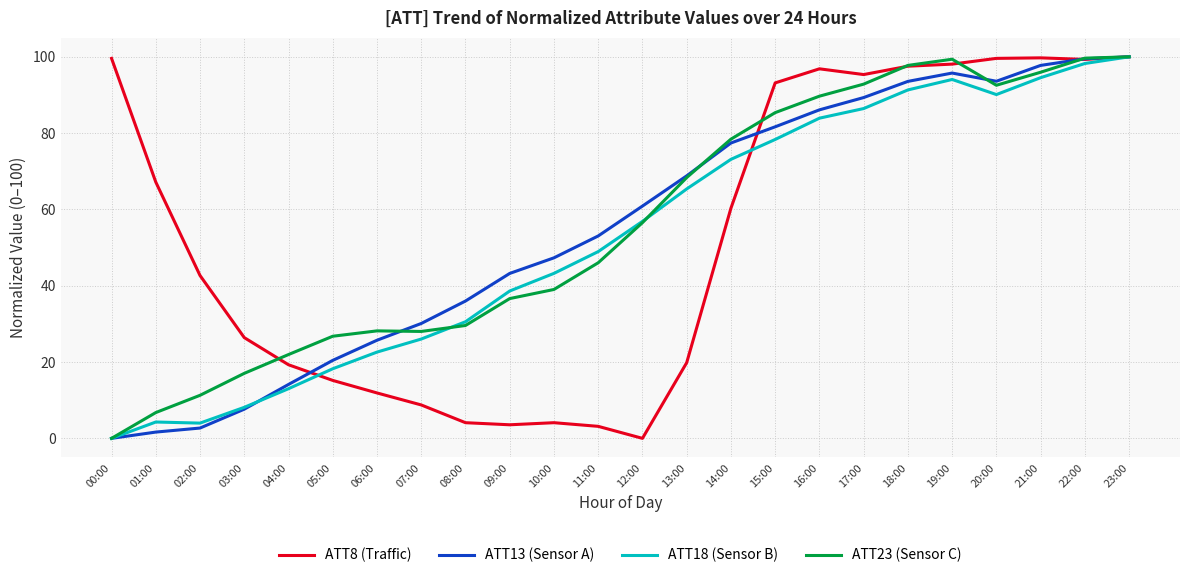

True or false: ATT8 (Traffic) has more than 1 interior local peaks.

True